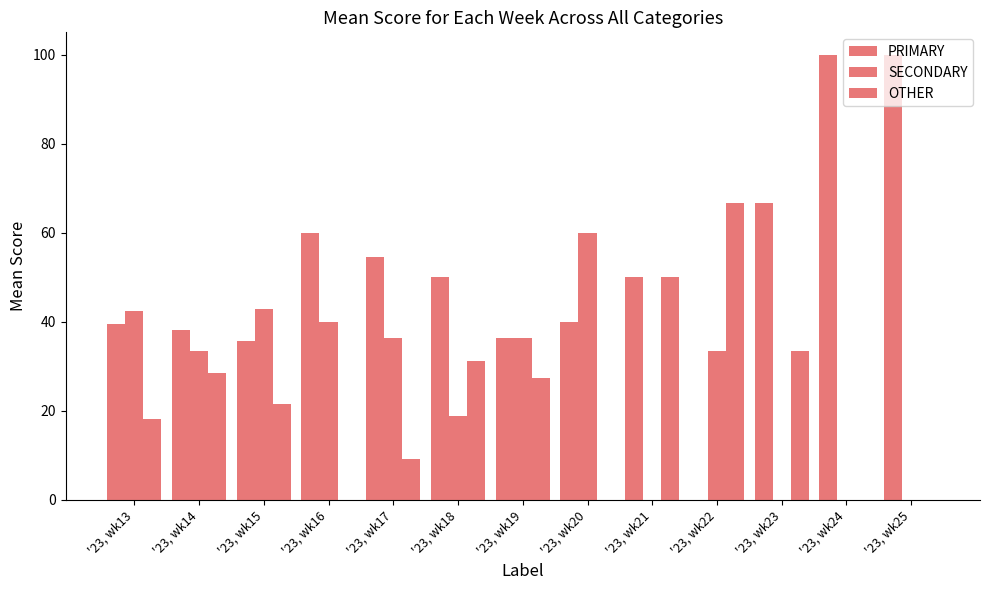

What is the total value across all series at '23, wk22?

100.0